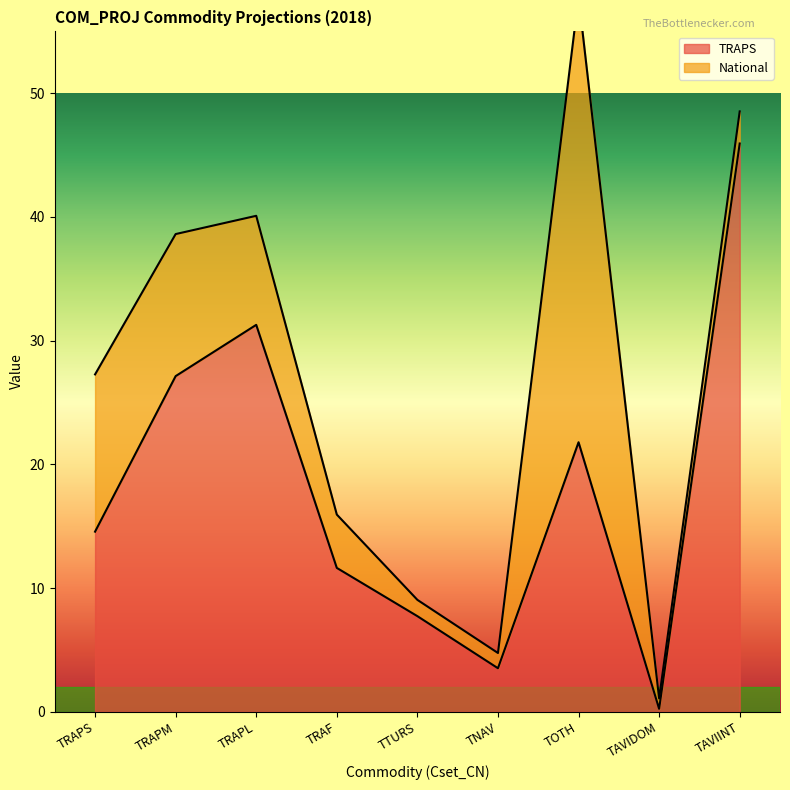

Is it true that the value at TRAF is 11.6?

True